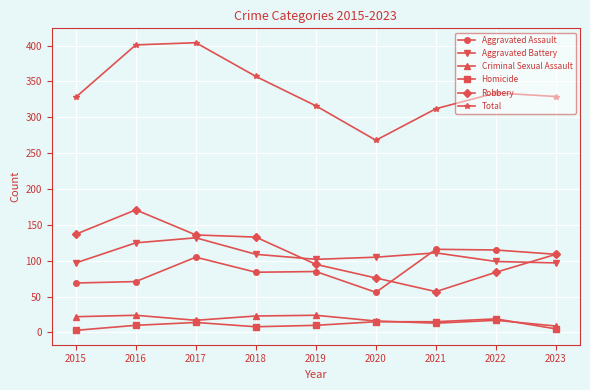

What is the difference between the second highest and minimum values in the Homicide series?

12